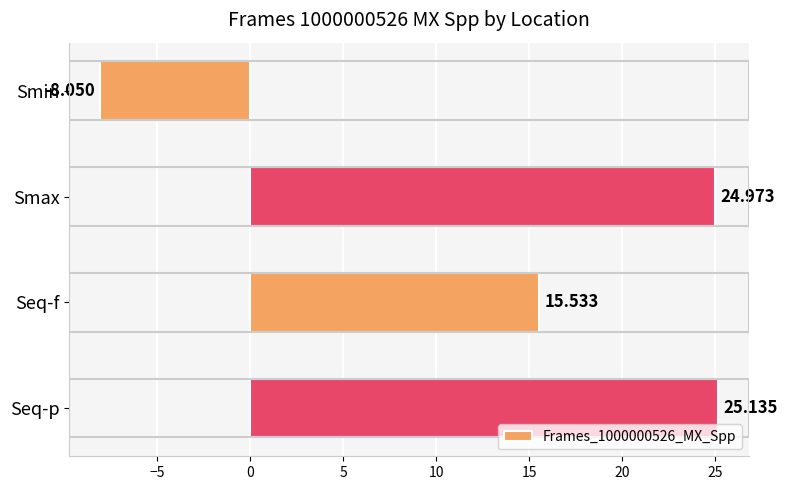

Does the chart contain any negative values?

Yes